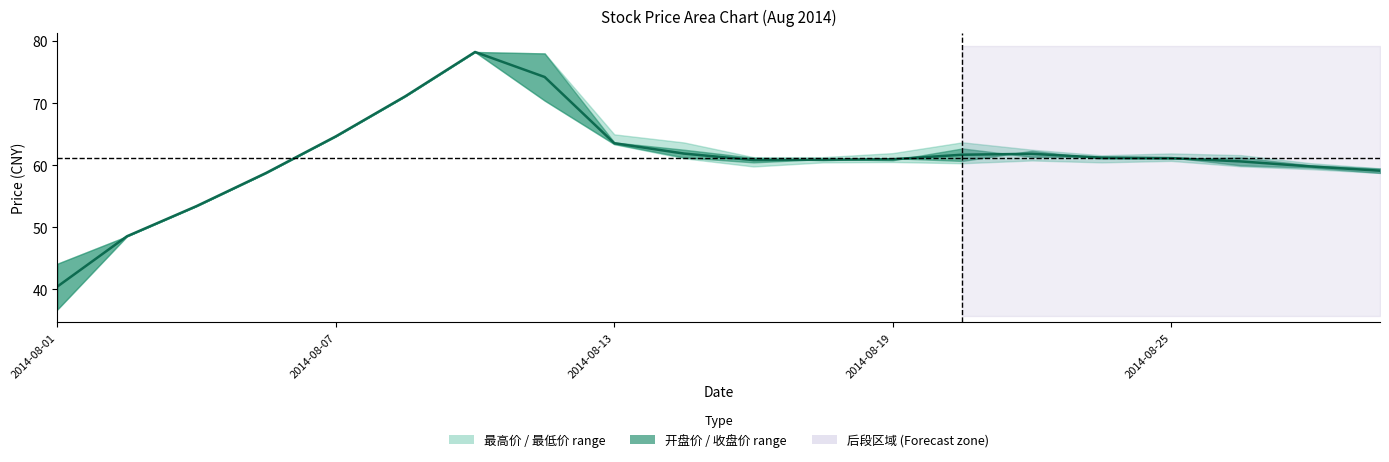

At which category does the data reach its first local valley?

10